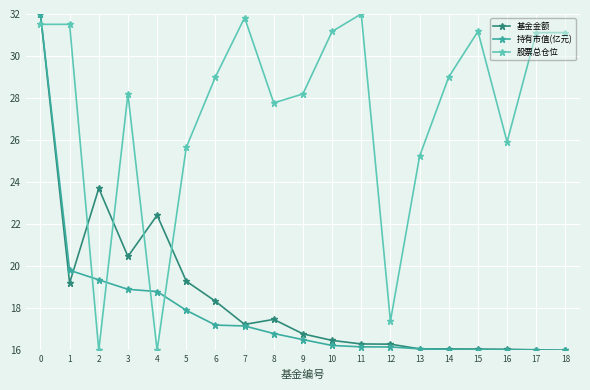

At how many categories does at least one series exceed 31?

8